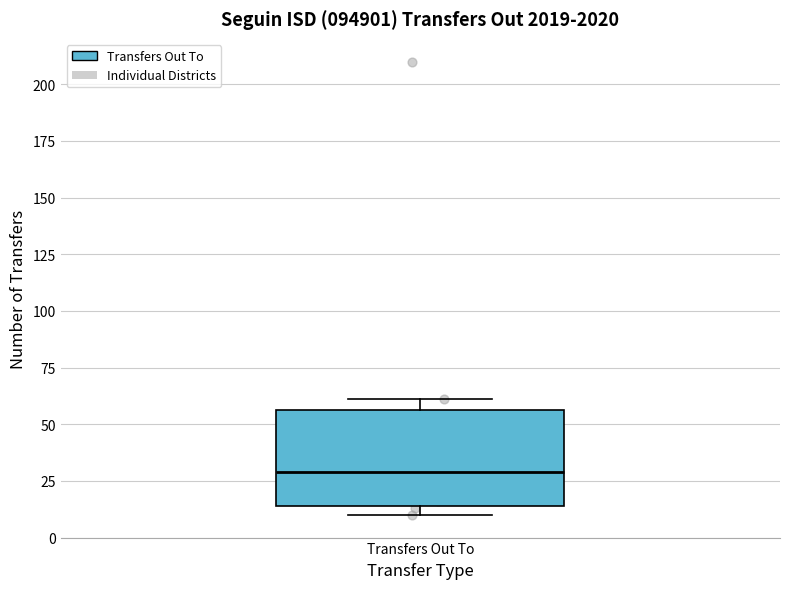

Transcribe this box plot: give where the median line is, the range the box spans, and where the two whiskers end, as read against the y-axis. The values are not printed on the chart, so give them approximately, as read against the axis.

median 30, box 15 to 55, whiskers 10 to 60